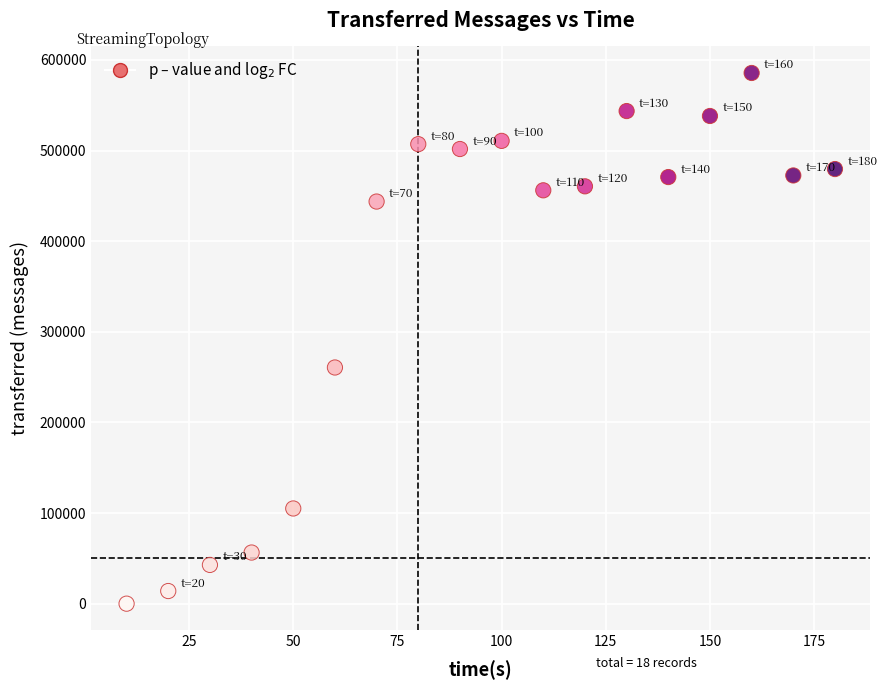

What is the range of Y values (max minus min)?

585620